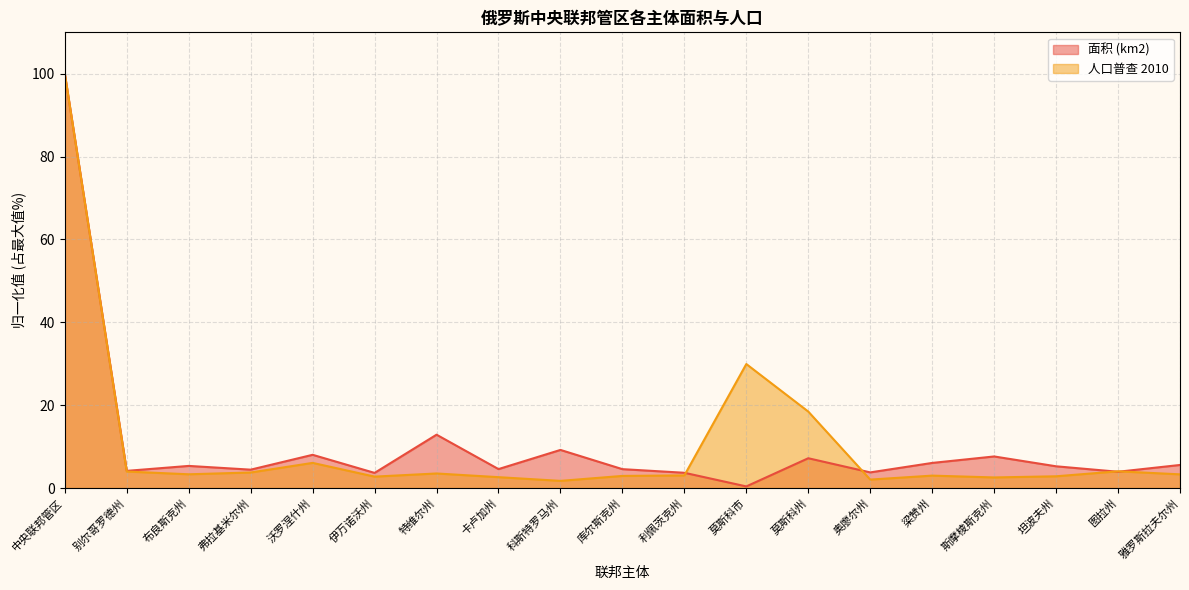

True or false: 面积 (km2) has a value of 6.1 at 梁赞州.

True